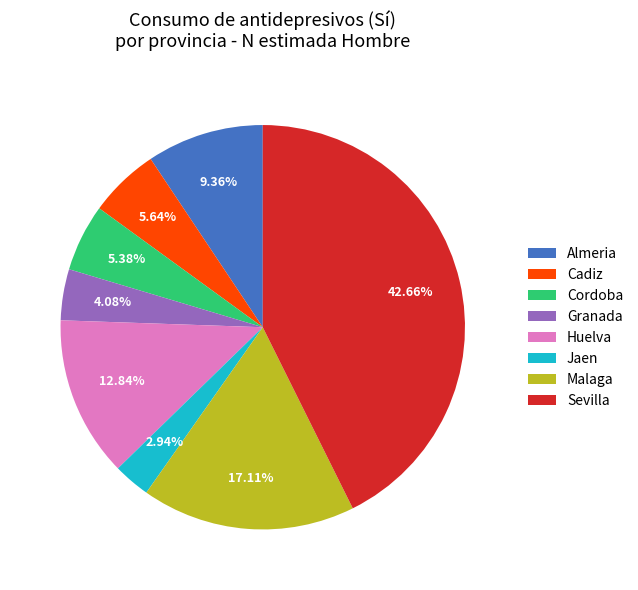

Combined, do Jaen and Malaga account for over 50%?

No